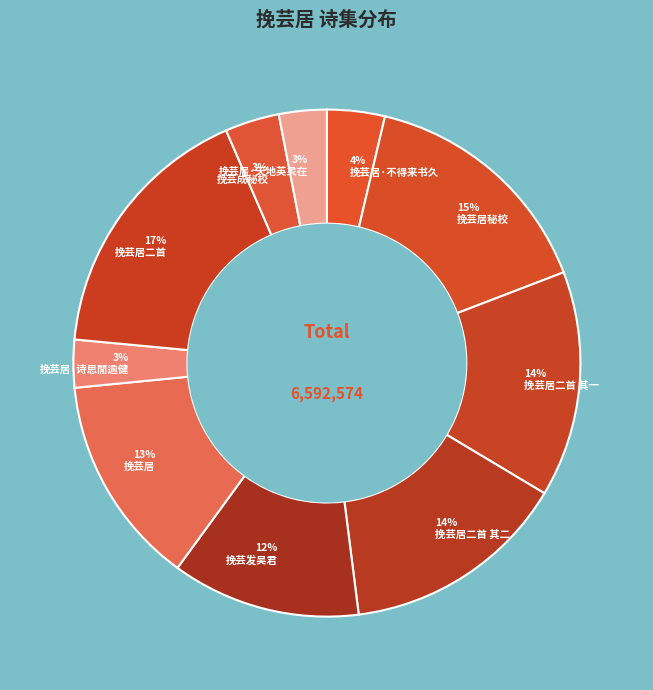

Is the sum of 挽芸居二首 其一 and 挽芸发吴君 greater than half?

No